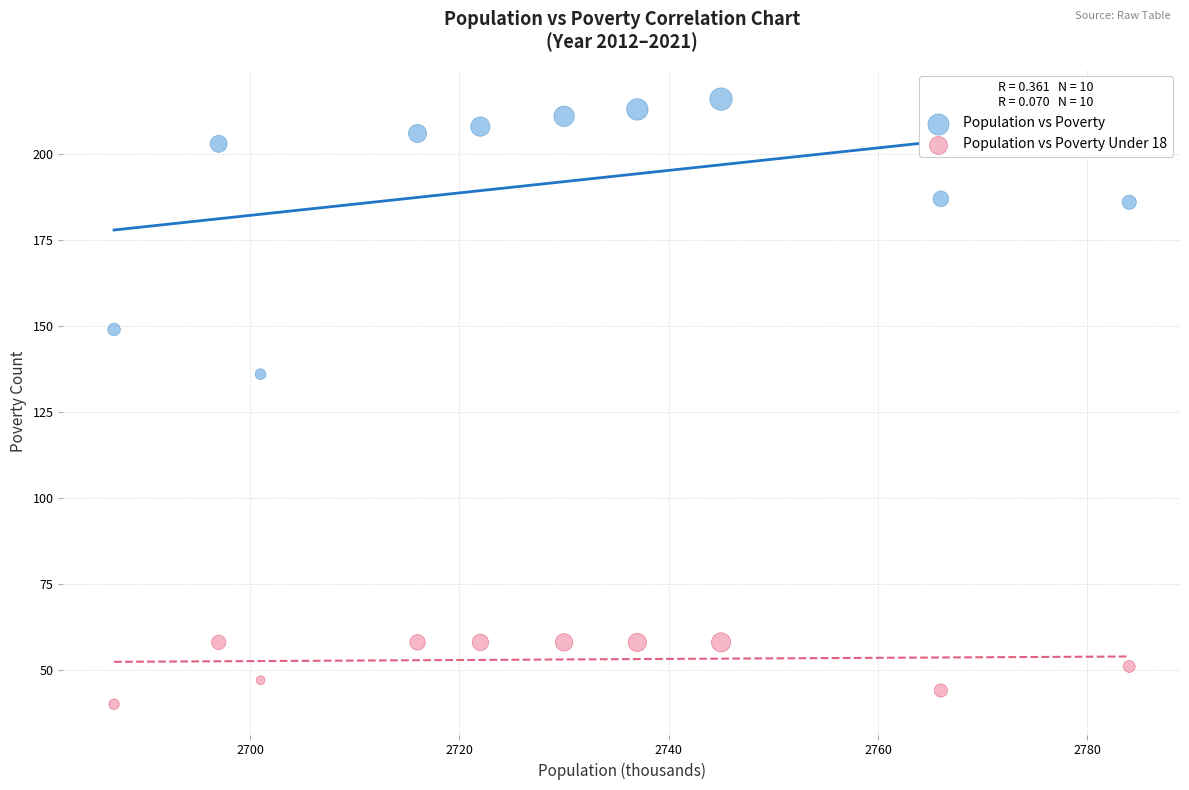

Which series has the widest spread of Y values?

Population vs Poverty